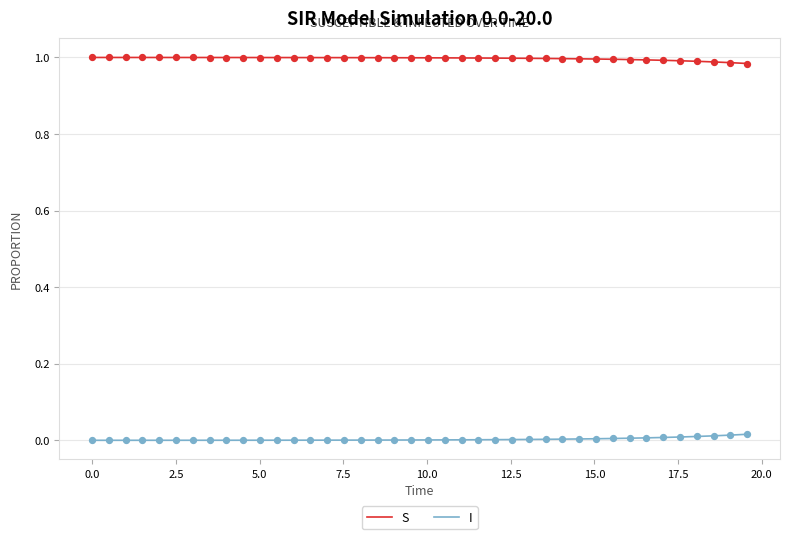

Which series has the largest total across all categories?

S